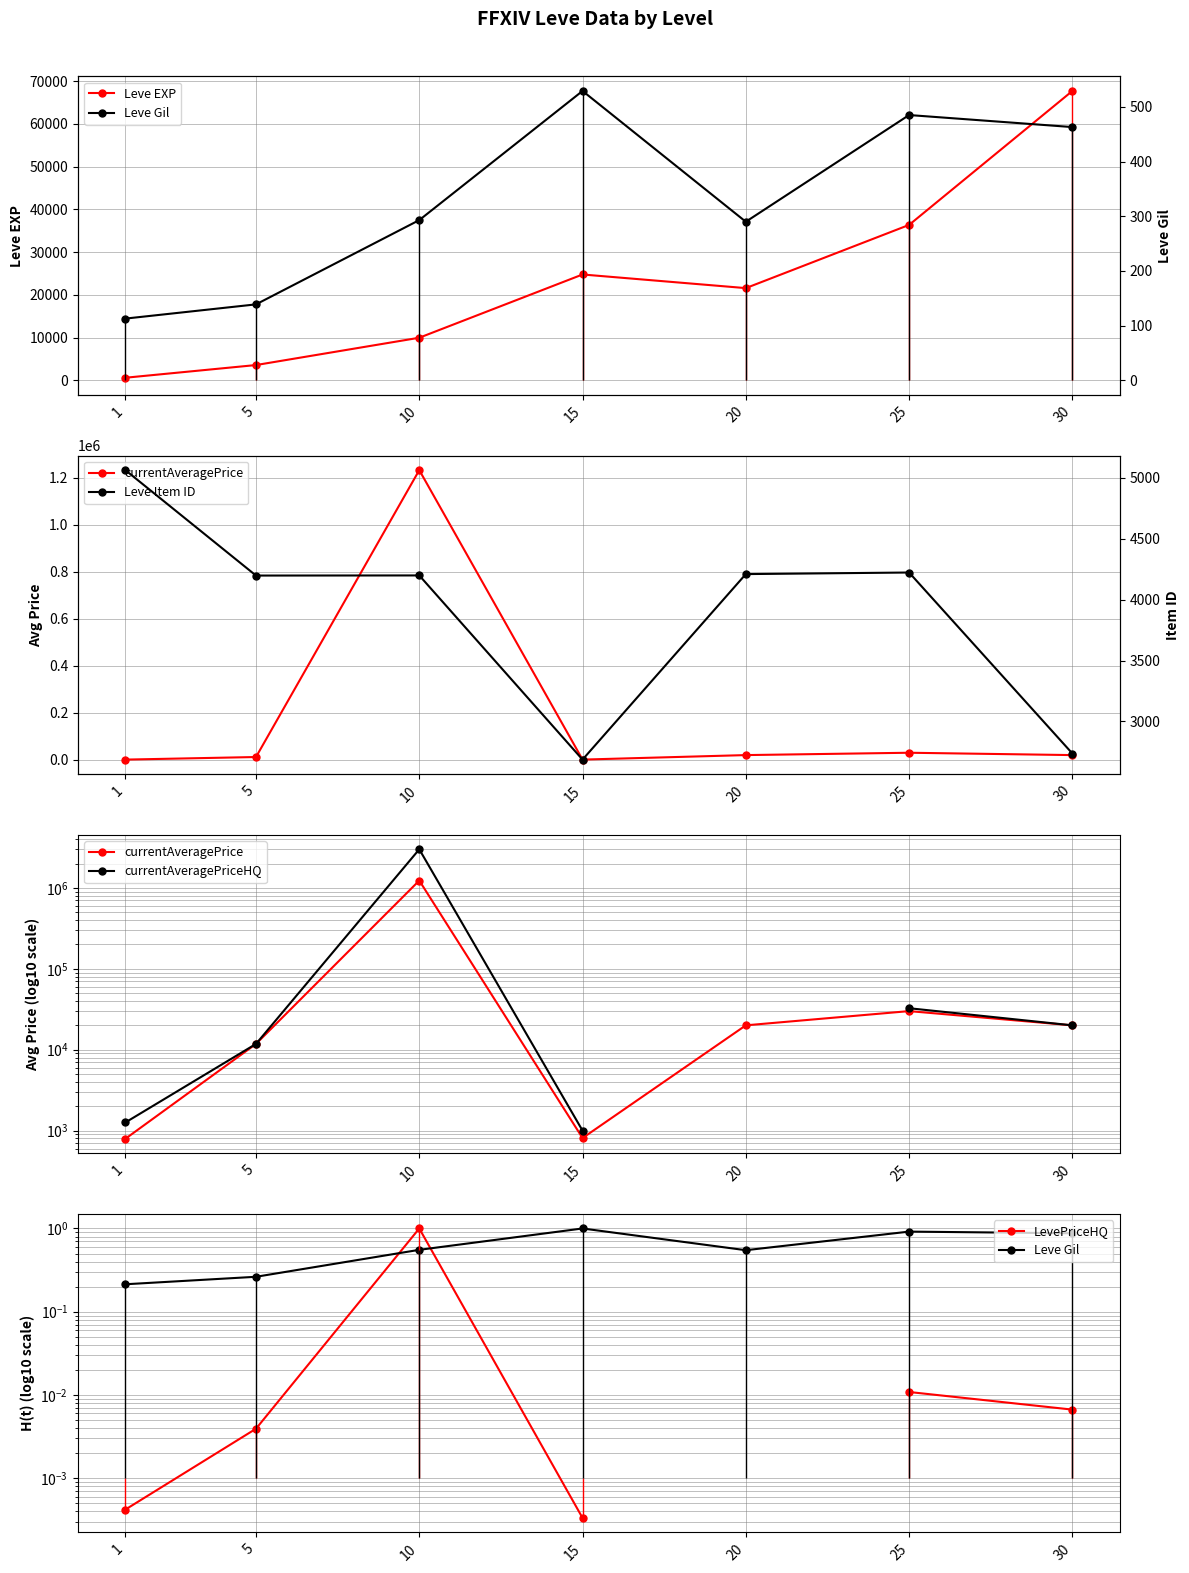

What is the greatest value displayed?

3002666.8